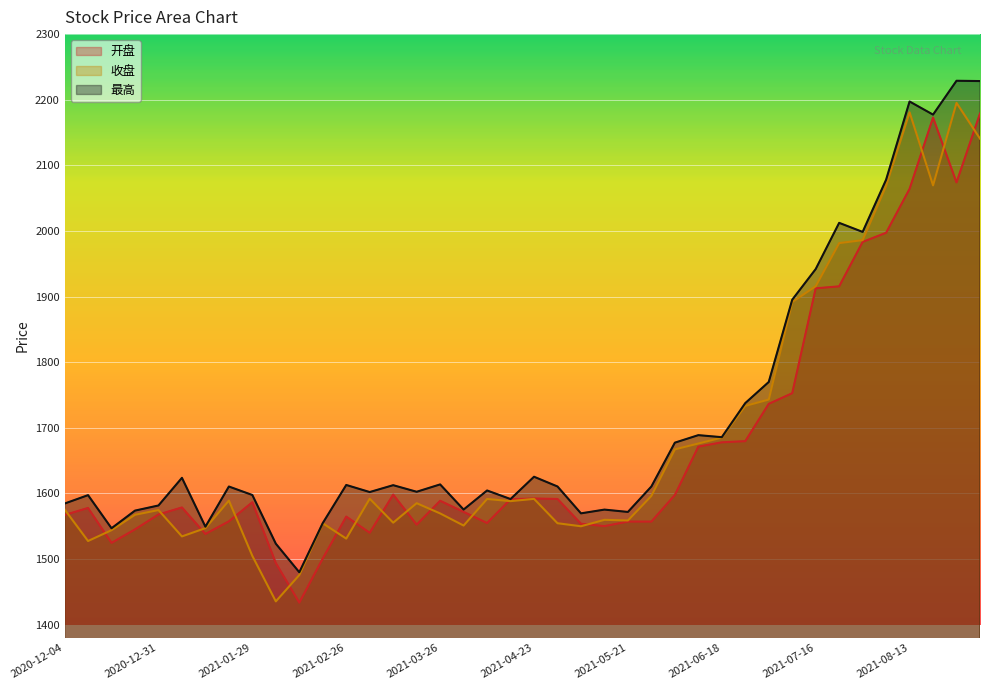

True or false: 收盘 has a value of 1547.1 at 2021-01-15.

True